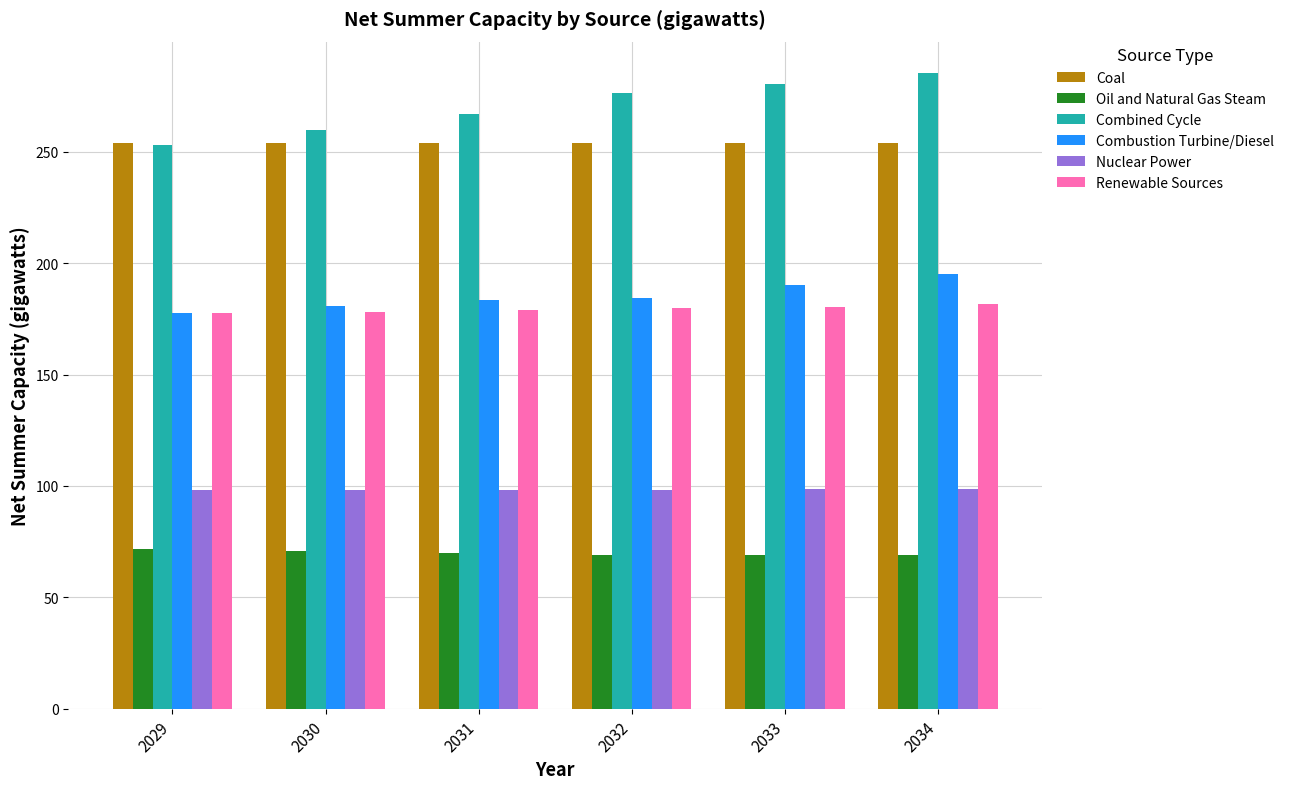

What is the minimum value shown in the chart?

68.8